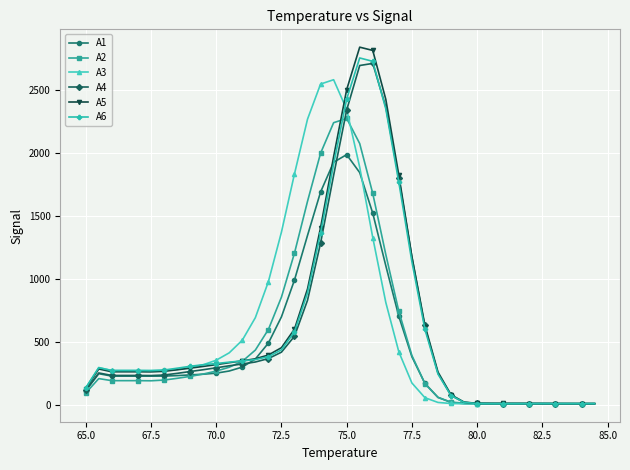

Which series has the widest spread of values?

A5